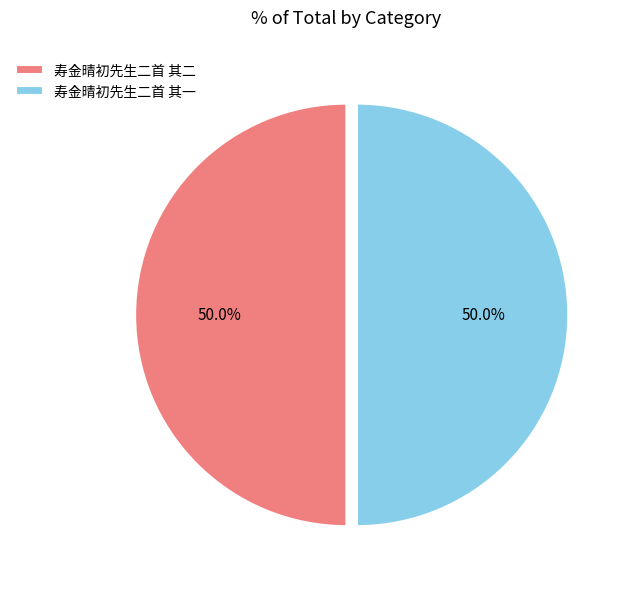

True or false: 寿金晴初先生二首 其一 accounts for 50% of the total.

True